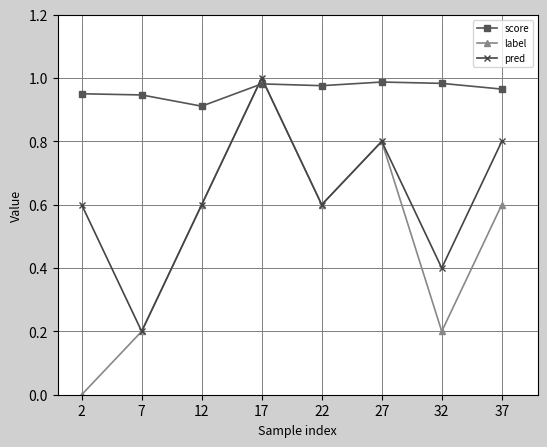

The value of score at 7 is 0.2. True or false?

False